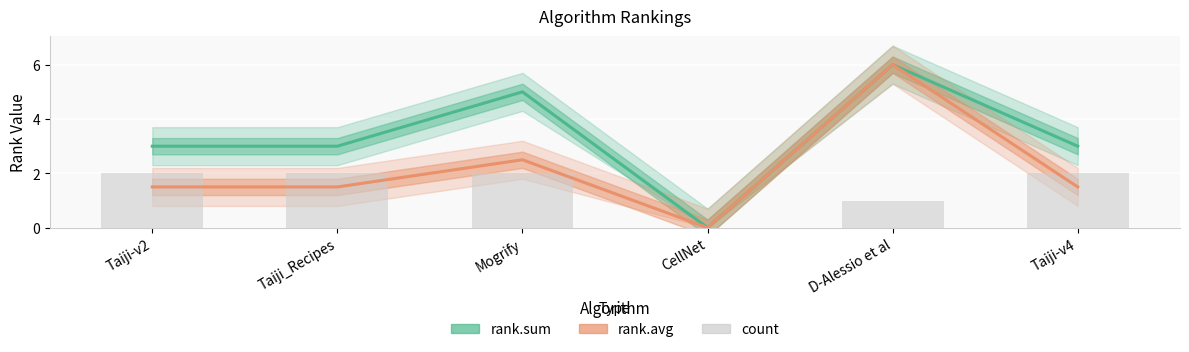

The rank.avg series shows 8.9 at D-Alessio et al. True or false?

False